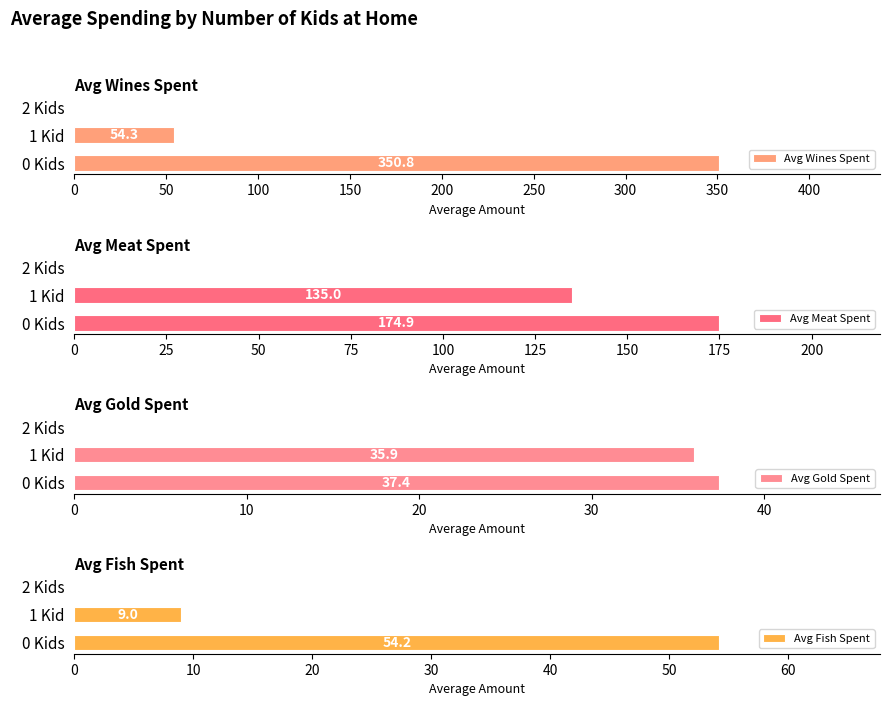

At which label does Avg Wines Spent reach its peak?

0 Kids